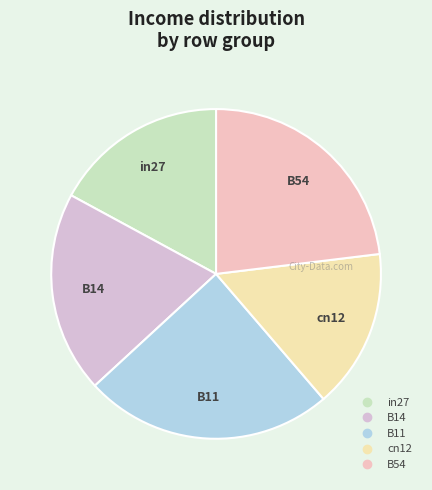

Count the number of slices in the pie.

5